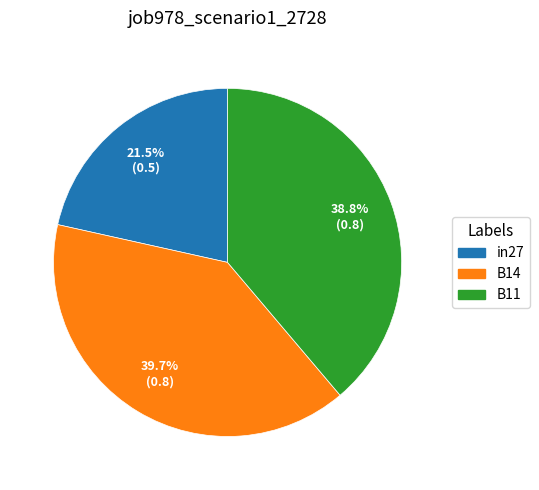

Which category has the biggest portion of the pie?

B14